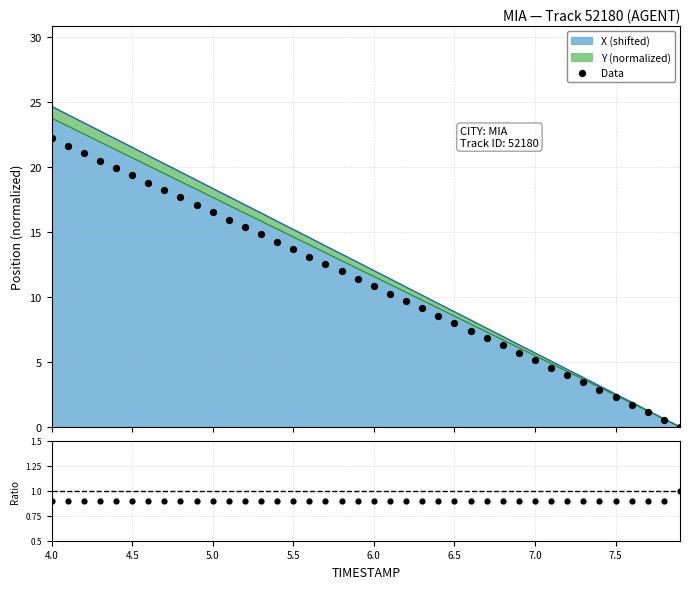

At which category is the sum across all series the highest?

4.0